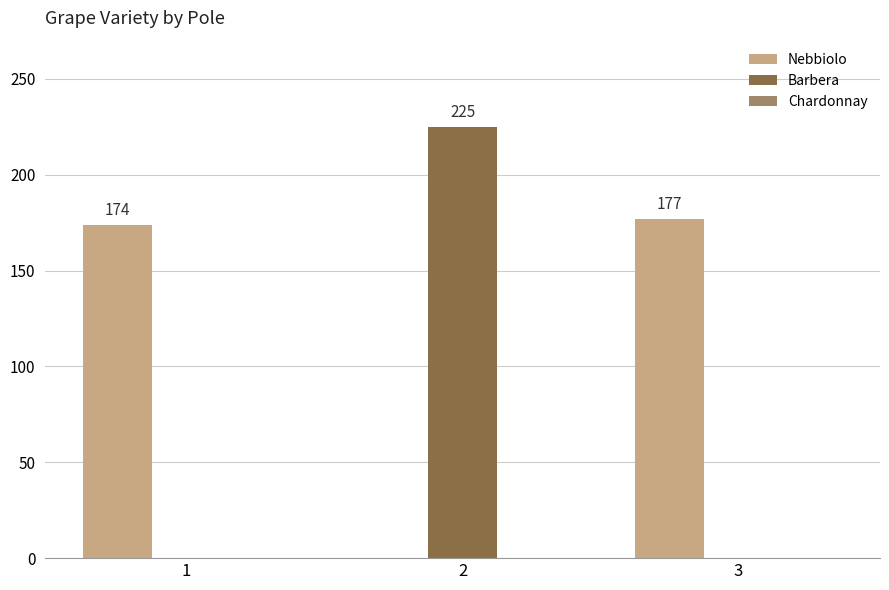

At which label does Nebbiolo reach its peak?

3